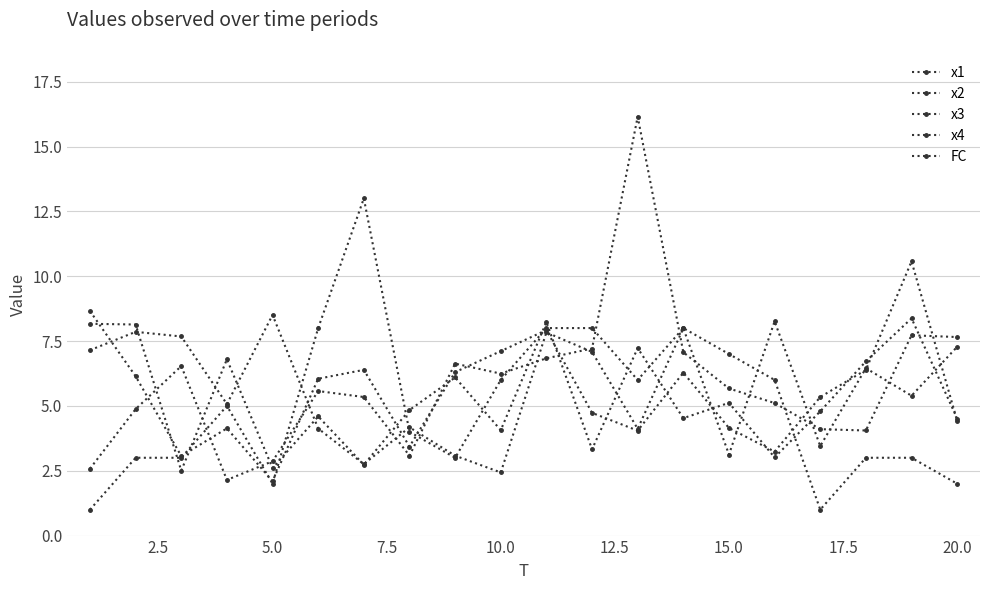

At which category does x2 reach its first local valley?

5.0